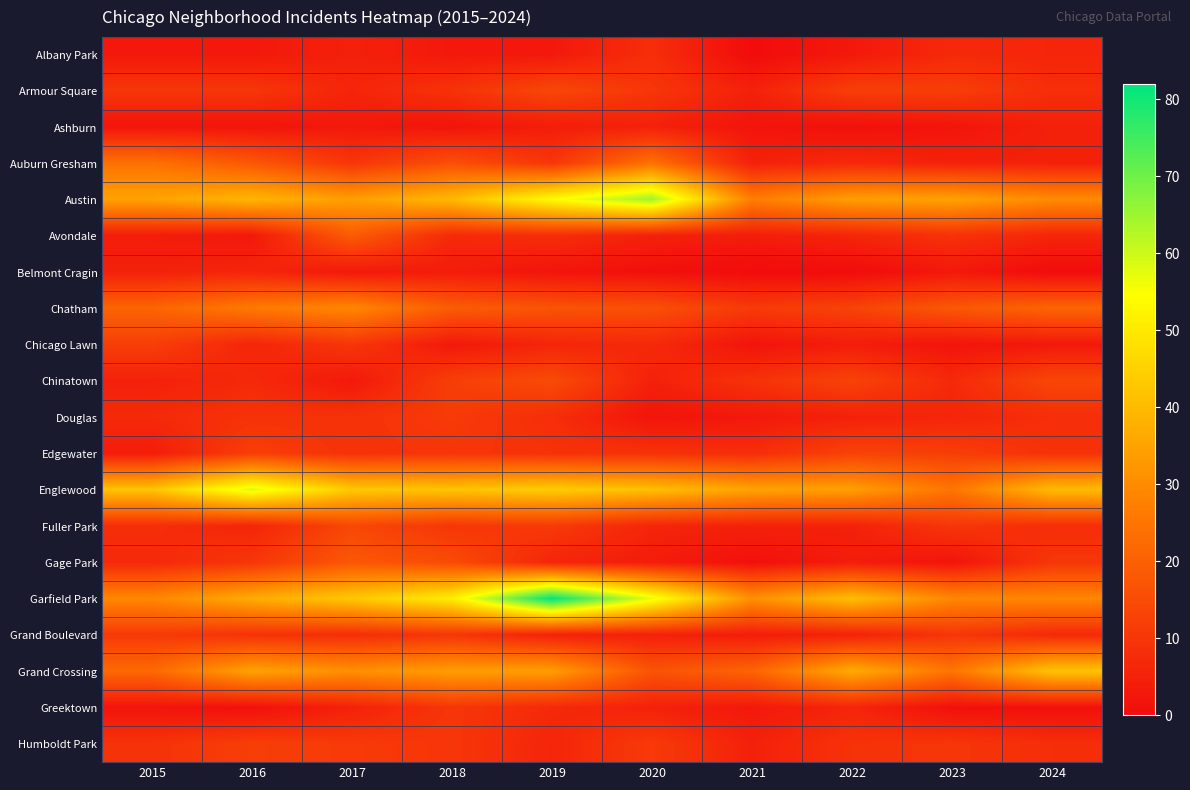

Reading left to right, extract all data points from this chart.

Albany Park: 2015=3	2016=3	2017=5	2018=3	2019=3	2020=8	2021=0	2022=3	2023=7	2024=6
Armour Square: 2015=10	2016=10	2017=6	2018=9	2019=14	2020=10	2021=5	2022=12	2023=12	2024=8
Ashburn: 2015=2	2016=2	2017=3	2018=2	2019=4	2020=5	2021=2	2022=1	2023=2	2024=5
Auburn Gresham: 2015=24	2016=18	2017=10	2018=16	2019=10	2020=24	2021=5	2022=7	2023=5	2024=5
Austin: 2015=35	2016=39	2017=34	2018=40	2019=54	2020=65	2021=27	2022=34	2023=35	2024=30
Avondale: 2015=4	2016=3	2017=19	2018=7	2019=8	2020=5	2021=4	2022=6	2023=9	2024=6
Belmont Cragin: 2015=5	2016=6	2017=3	2018=4	2019=2	2020=1	2021=0	2022=0	2023=3	2024=0
Chatham: 2015=21	2016=26	2017=29	2018=19	2019=17	2020=16	2021=11	2022=13	2023=18	2024=21
Chicago Lawn: 2015=12	2016=6	2017=10	2018=3	2019=6	2020=7	2021=2	2022=4	2023=2	2024=3
Chinatown: 2015=5	2016=7	2017=3	2018=12	2019=15	2020=5	2021=9	2022=13	2023=7	2024=14
Douglas: 2015=7	2016=9	2017=9	2018=11	2019=8	2020=2	2021=3	2022=5	2023=6	2024=8
Edgewater: 2015=4	2016=12	2017=9	2018=10	2019=9	2020=9	2021=8	2022=13	2023=12	2024=9
Englewood: 2015=42	2016=58	2017=43	2018=42	2019=44	2020=41	2021=35	2022=34	2023=25	2024=40
Fuller Park: 2015=8	2016=6	2017=14	2018=10	2019=11	2020=6	2021=5	2022=5	2023=10	2024=8
Gage Park: 2015=7	2016=10	2017=18	2018=15	2019=6	2020=4	2021=1	2022=4	2023=2	2024=10
Garfield Park: 2015=29	2016=37	2017=43	2018=51	2019=82	2020=57	2021=31	2022=41	2023=29	2024=29
Grand Boulevard: 2015=11	2016=9	2017=8	2018=10	2019=5	2020=5	2021=4	2022=5	2023=10	2024=7
Grand Crossing: 2015=22	2016=35	2017=31	2018=34	2019=34	2020=17	2021=21	2022=37	2023=25	2024=42
Greektown: 2015=2	2016=1	2017=5	2018=10	2019=7	2020=5	2021=3	2022=6	2023=1	2024=1
Humboldt Park: 2015=9	2016=12	2017=11	2018=10	2019=6	2020=11	2021=5	2022=9	2023=10	2024=8